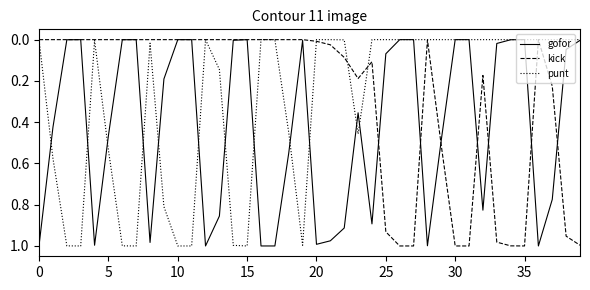

How many categories are shown in the chart?

40